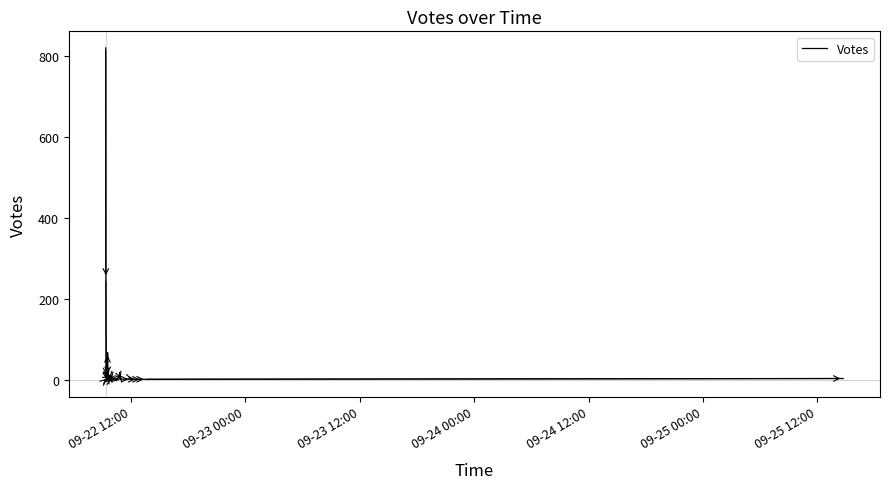

What is the sum of all values?

1243